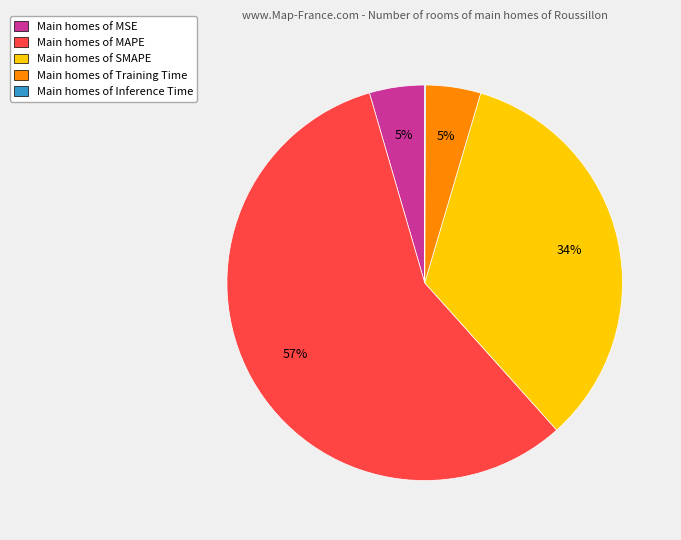

Is there a majority slice in this chart?

Yes